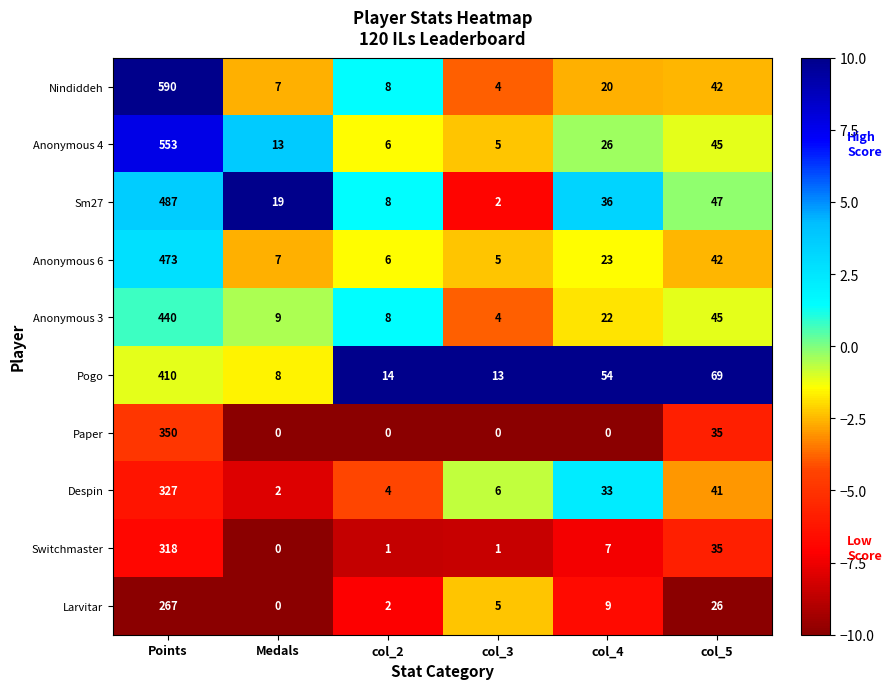

Rank the series by their maximum value, from highest to lowest.

Nindiddeh, Anonymous 4, Sm27, Anonymous 6, Anonymous 3, Pogo, Paper, Despin, Switchmaster, Larvitar